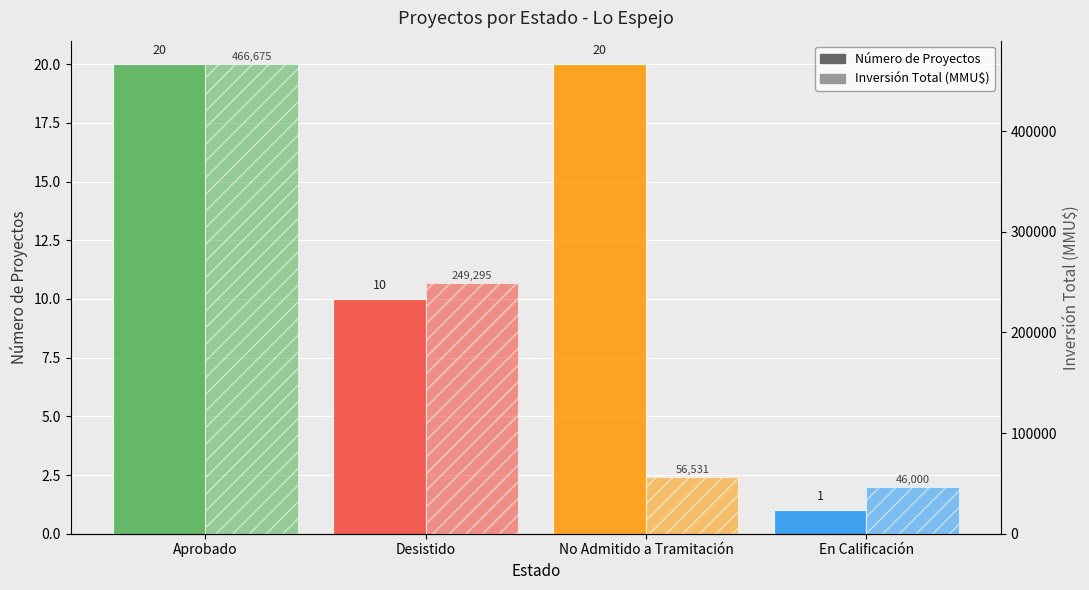

How many values in the Inversión Total (MMU$) series exceed 249295?

1